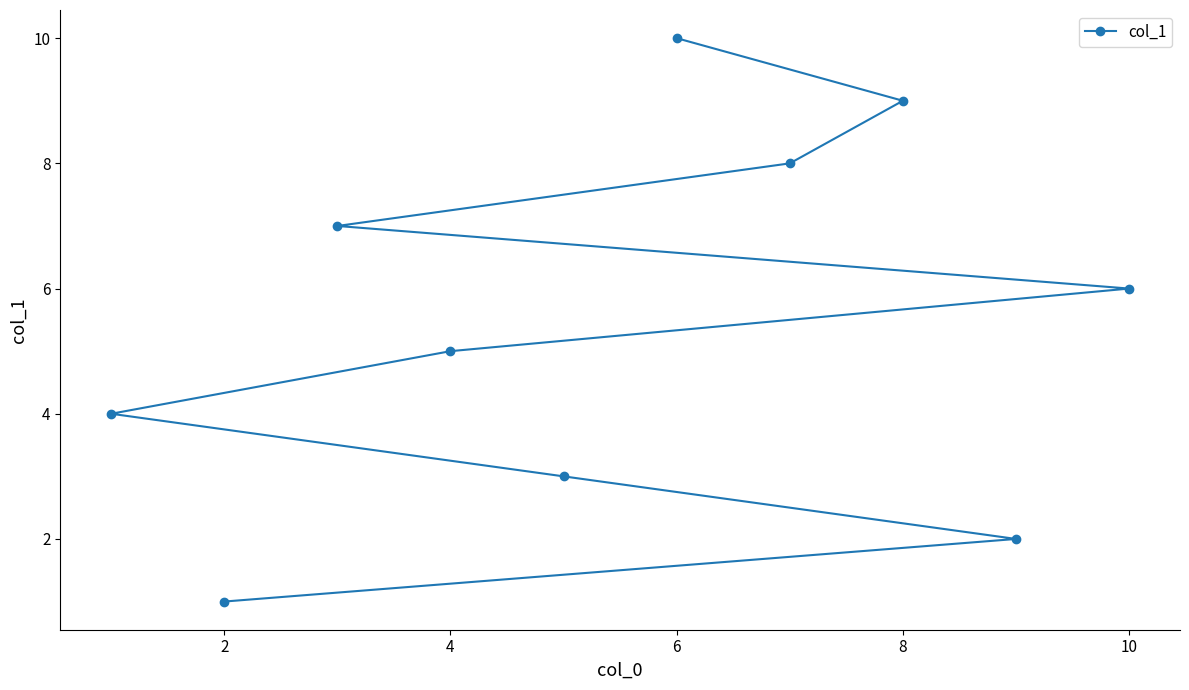

What is the difference between the maximum and minimum values?

9